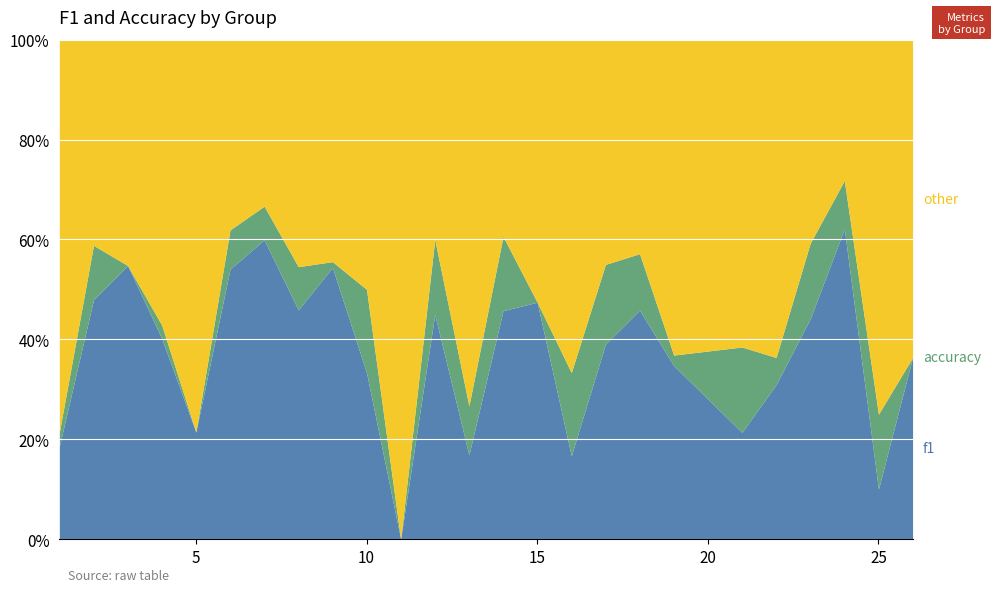

True or false: accuracy has a value of 0.3 at 23.

False